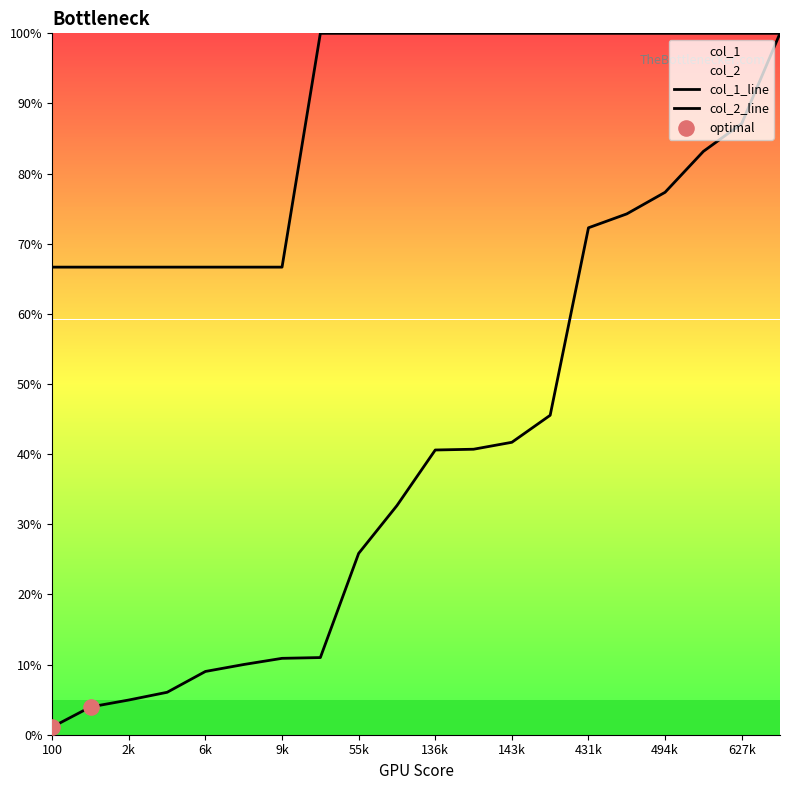

At how many categories does at least one series exceed 77?

13